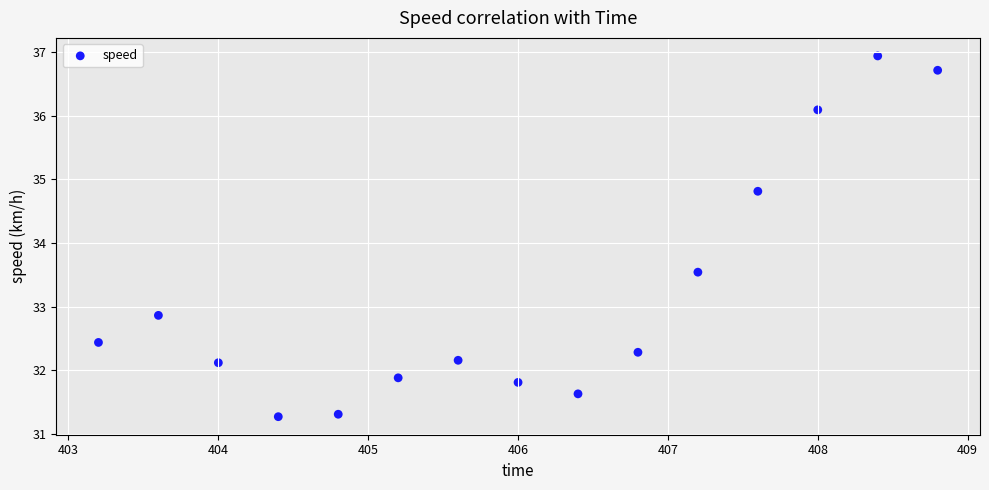

What is the range of X values (max minus min)?

5.6